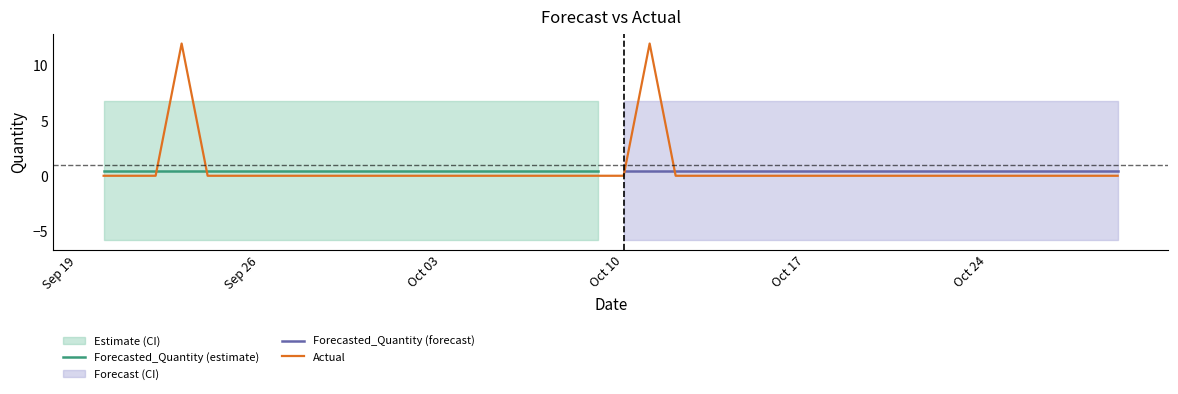

True or false: Upper_Bound and Lower_Bound cross at least once.

False